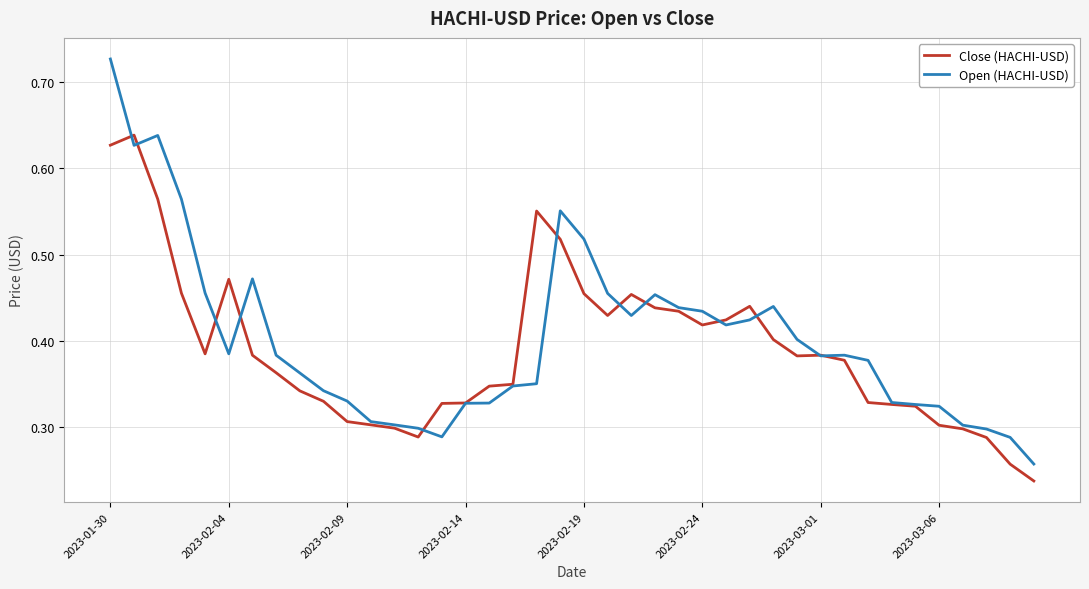

Rank the series by their average value, from lowest to highest.

Close (HACHI-USD), Open (HACHI-USD)